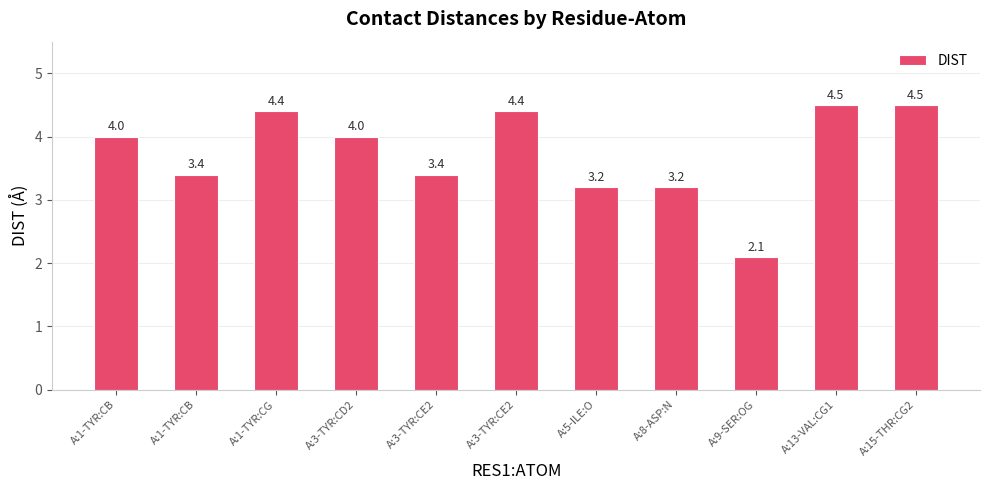

The chart shows a value of 3.2 at A:8-ASP:N. True or false?

True